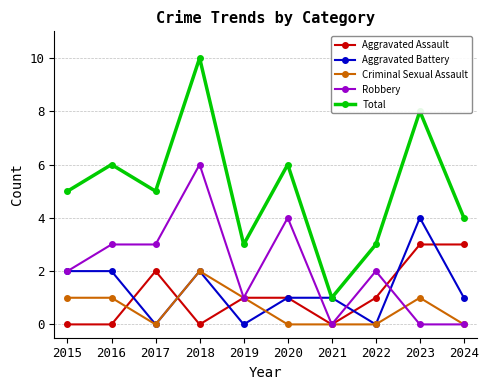

True or false: Robbery and Total intersect in this chart.

False